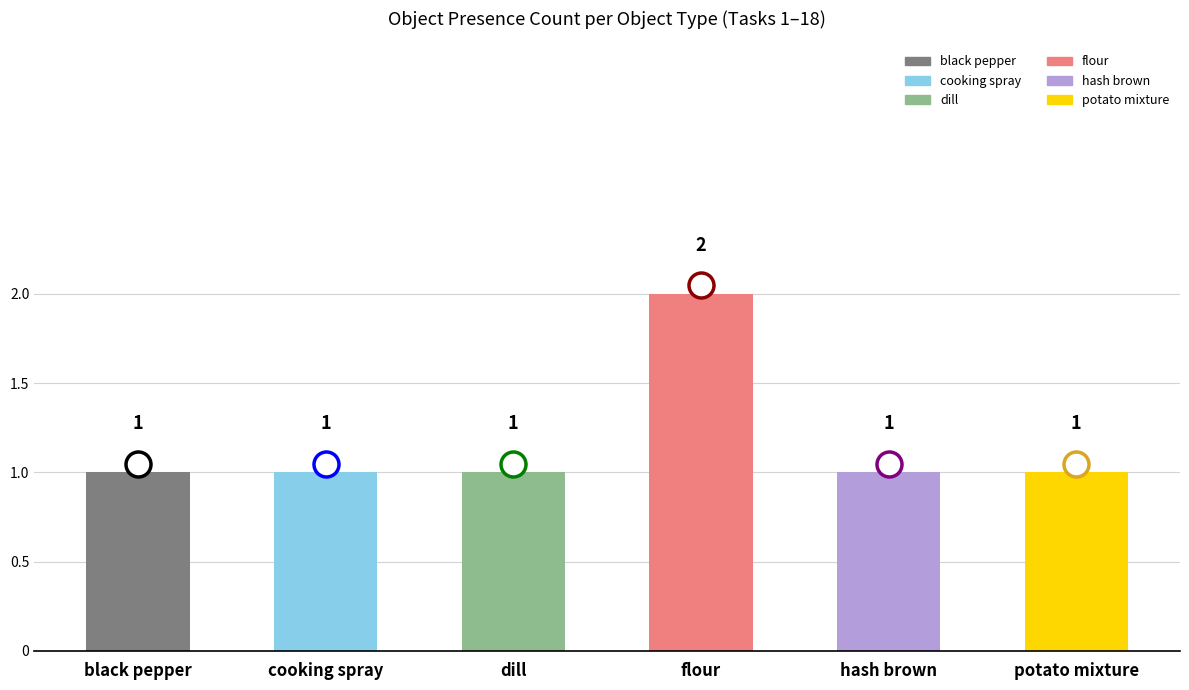

Approximately how many times larger is the value at dill compared to potato mixture?

1.0